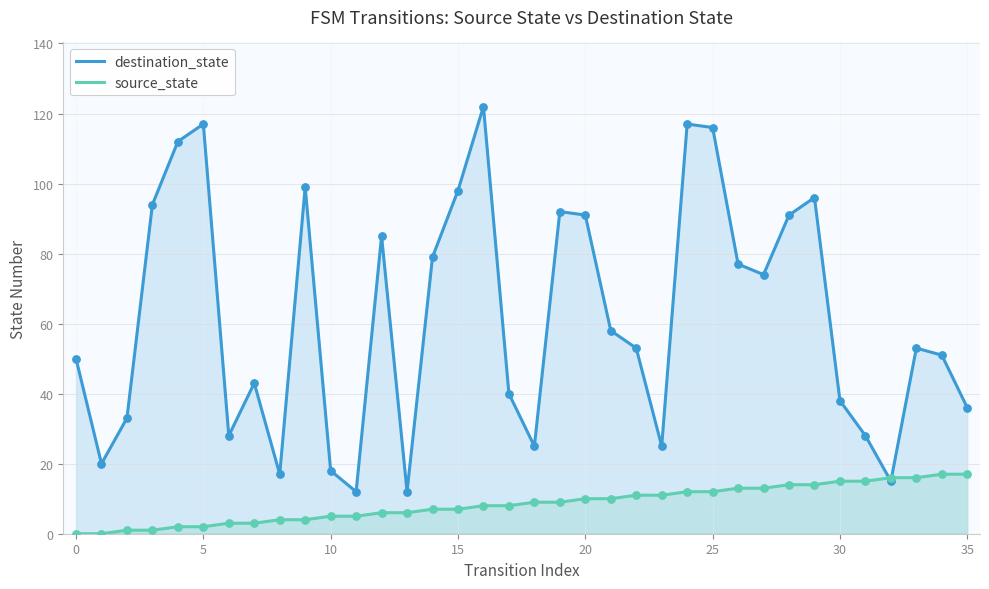

What are all the series names shown in the legend?

destination_state, source_state